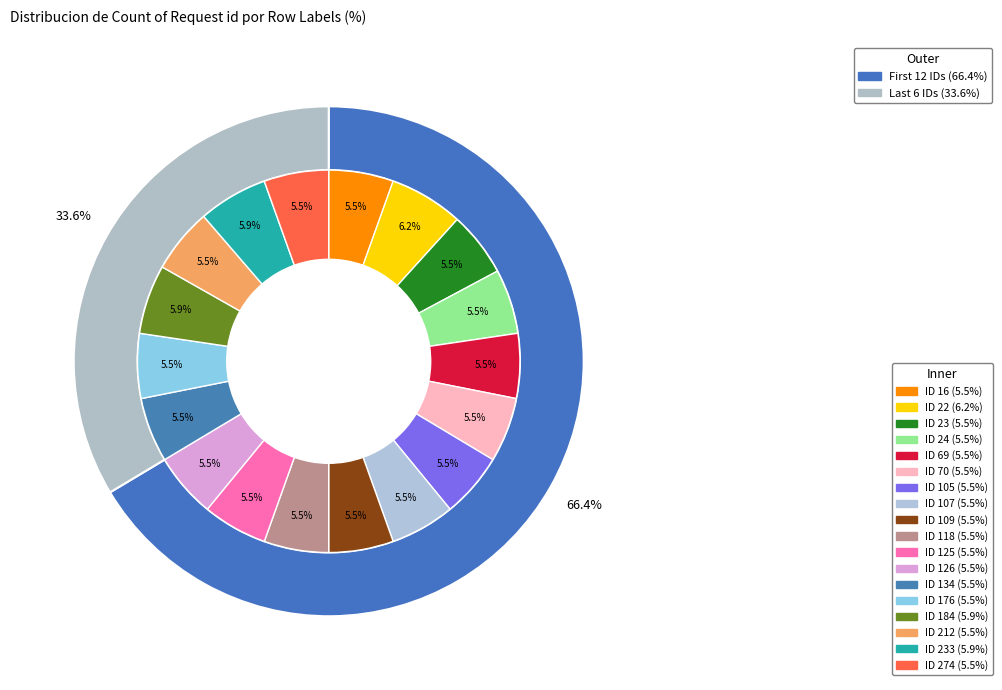

What portion of the pie excludes 233?

94.1%